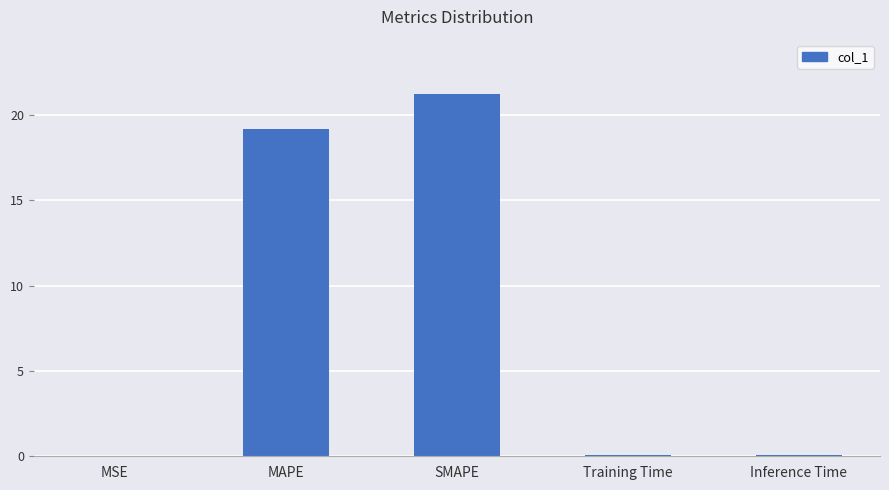

What is the change in value from SMAPE to Inference Time?

-21.1